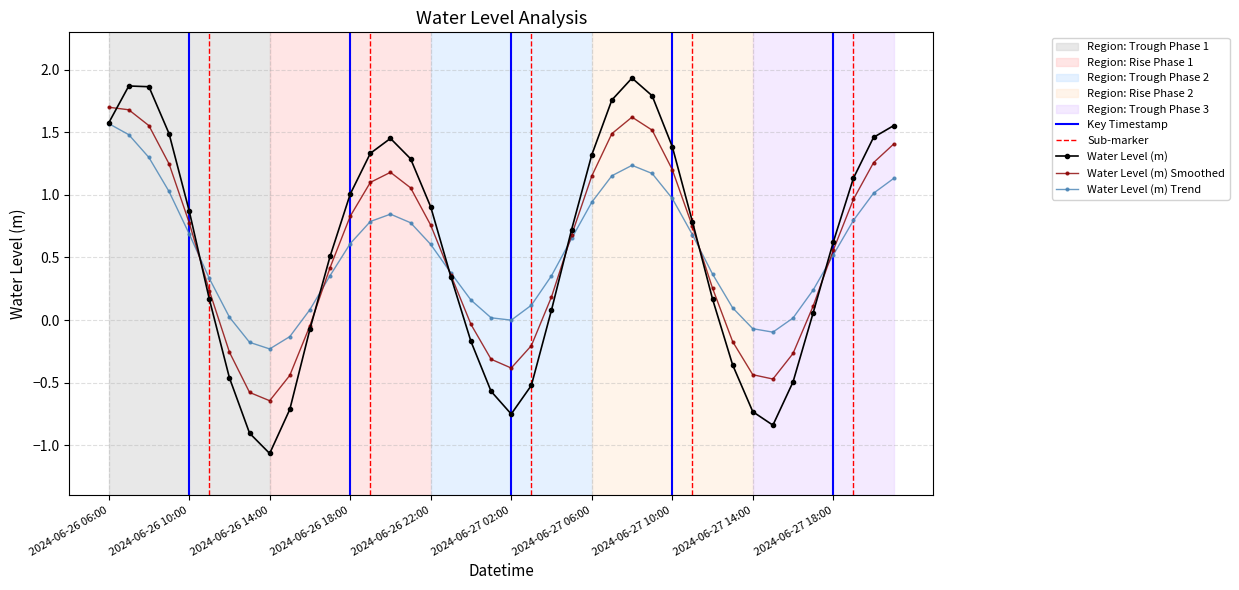

Reading left to right, extract all data points from this chart.

2024-06-26 06:00=1.6	2024-06-26 07:00=1.9	2024-06-26 08:00=1.9	2024-06-26 09:00=1.5	2024-06-26 10:00=0.9	2024-06-26 11:00=0.2	2024-06-26 12:00=-0.5	2024-06-26 13:00=-0.9	2024-06-26 14:00=-1.1	2024-06-26 15:00=-0.7	2024-06-26 16:00=-0.1	2024-06-26 17:00=0.5	2024-06-26 18:00=1.0	2024-06-26 19:00=1.3	2024-06-26 20:00=1.5	2024-06-26 21:00=1.3	2024-06-26 22:00=0.9	2024-06-26 23:00=0.3	2024-06-27 00:00=-0.2	2024-06-27 01:00=-0.6	2024-06-27 02:00=-0.8	2024-06-27 03:00=-0.5	2024-06-27 04:00=0.1	2024-06-27 05:00=0.7	2024-06-27 06:00=1.3	2024-06-27 07:00=1.8	2024-06-27 08:00=1.9	2024-06-27 09:00=1.8	2024-06-27 10:00=1.4	2024-06-27 11:00=0.8	2024-06-27 12:00=0.2	2024-06-27 13:00=-0.4	2024-06-27 14:00=-0.7	2024-06-27 15:00=-0.8	2024-06-27 16:00=-0.5	2024-06-27 17:00=0.1	2024-06-27 18:00=0.6	2024-06-27 19:00=1.1	2024-06-27 20:00=1.5	2024-06-27 21:00=1.6